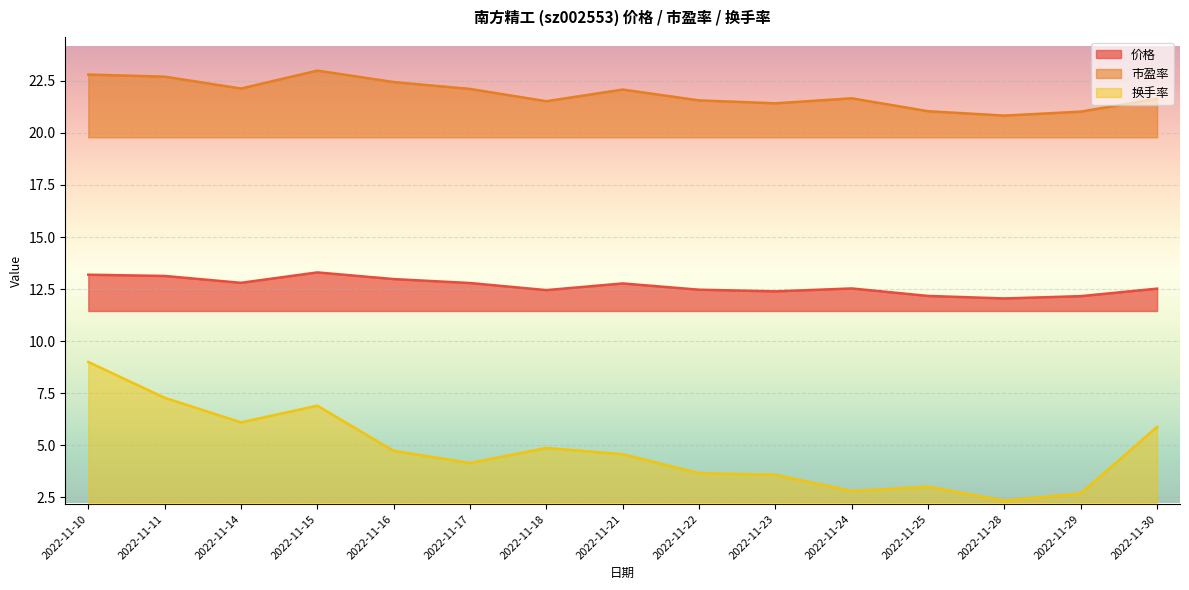

Where does the 换手率 series first go above 4?

2022-11-10